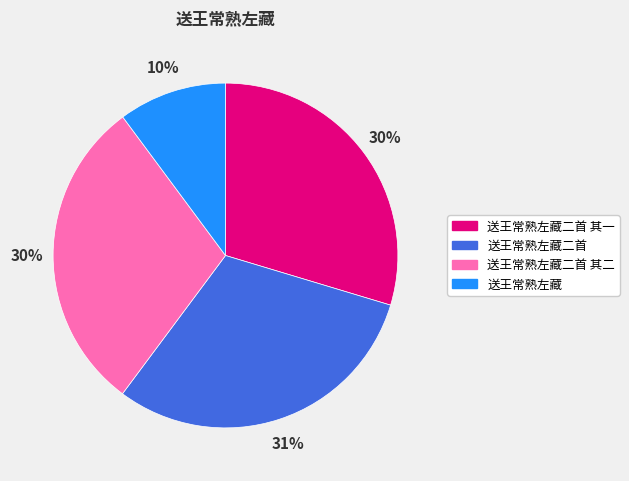

Is there a majority slice in this chart?

No